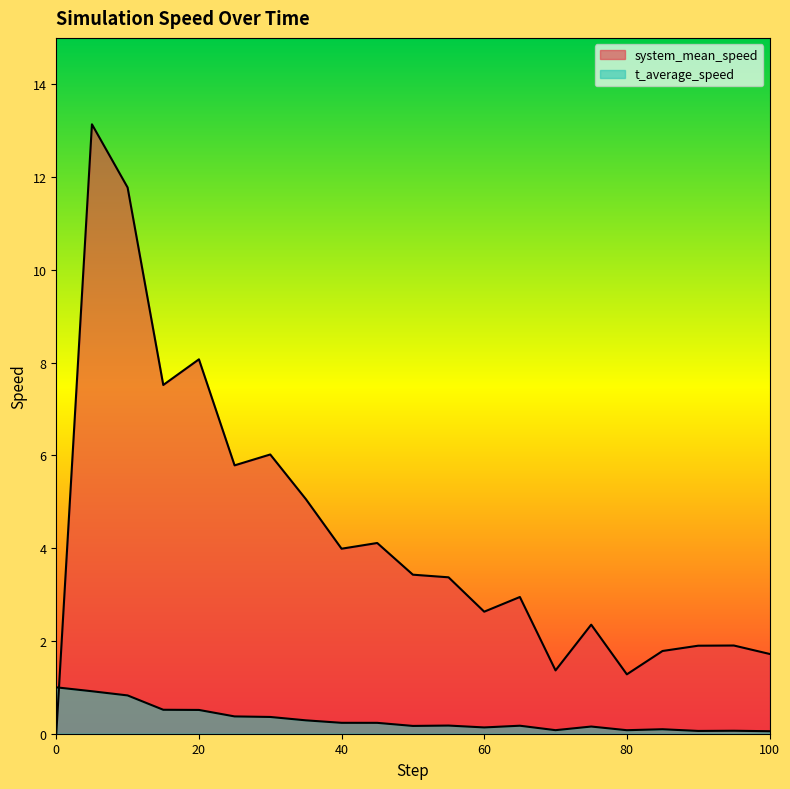

What is the greatest value displayed?

13.1